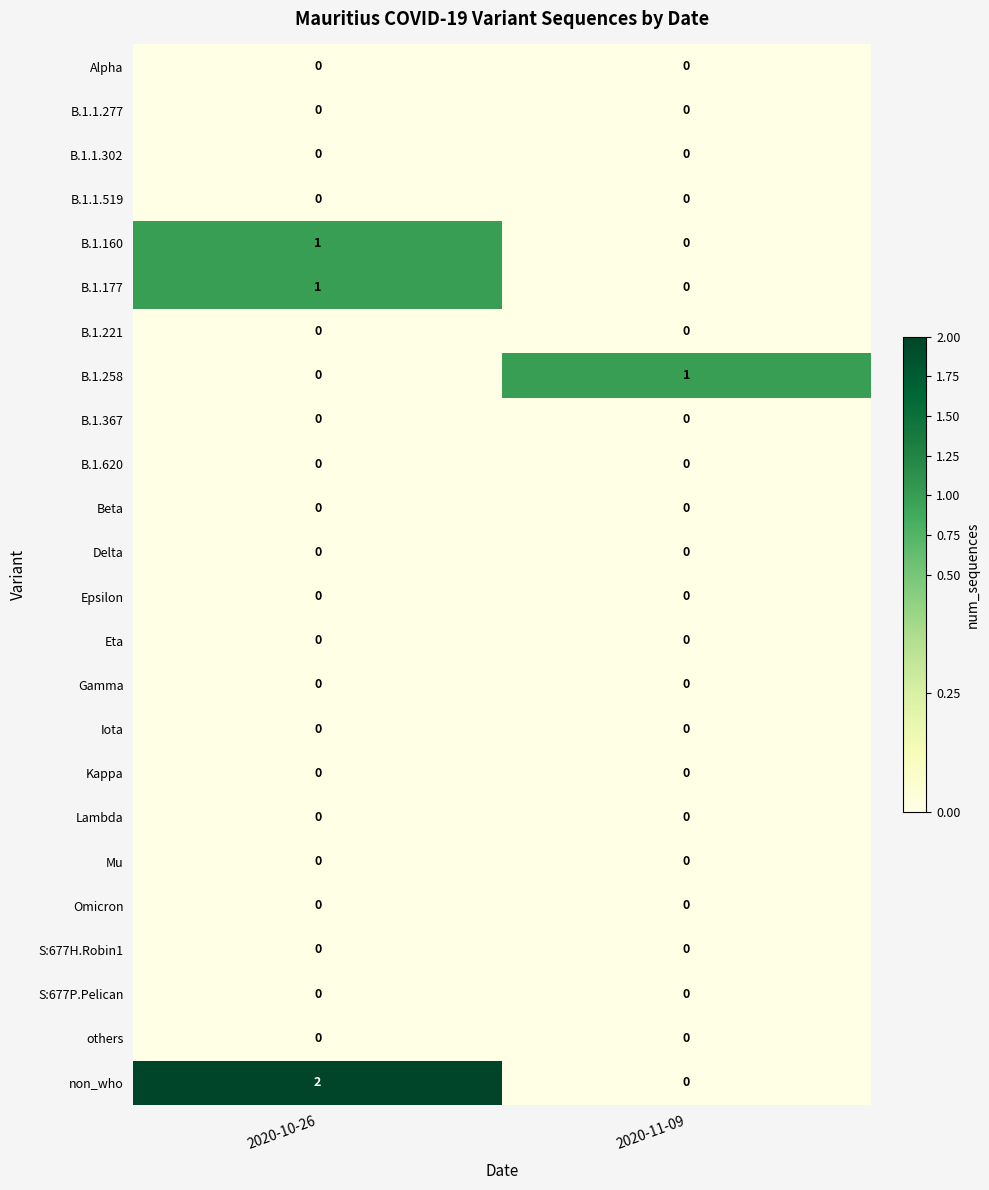

Which series has the widest spread of values?

non_who